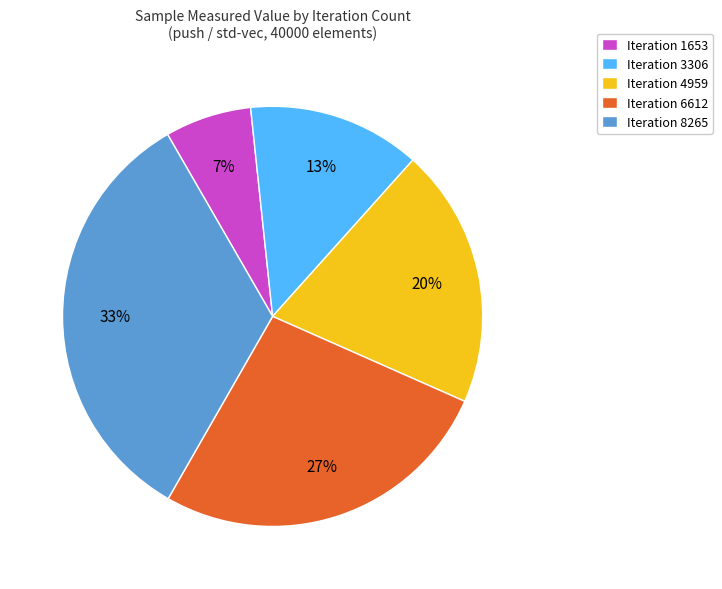

Is there any slice that represents more than half of the pie?

No